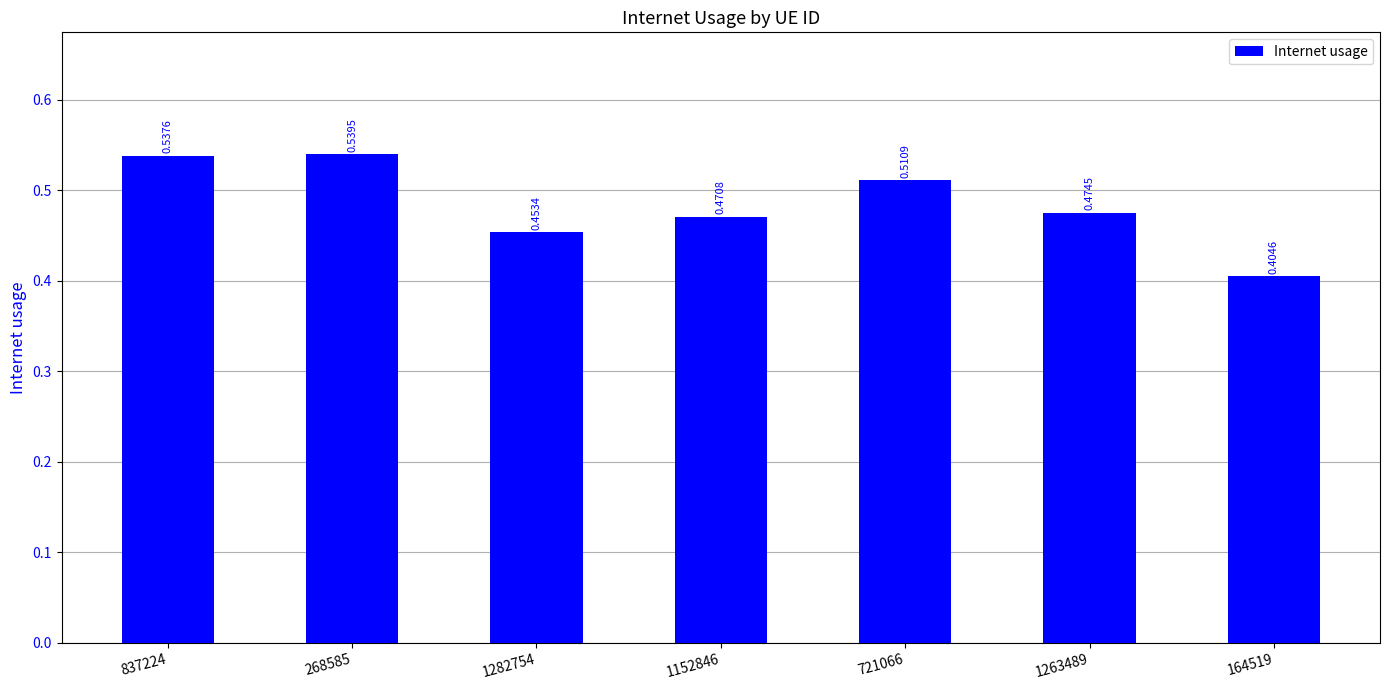

What is the label of the 7th bar from the right?

837224